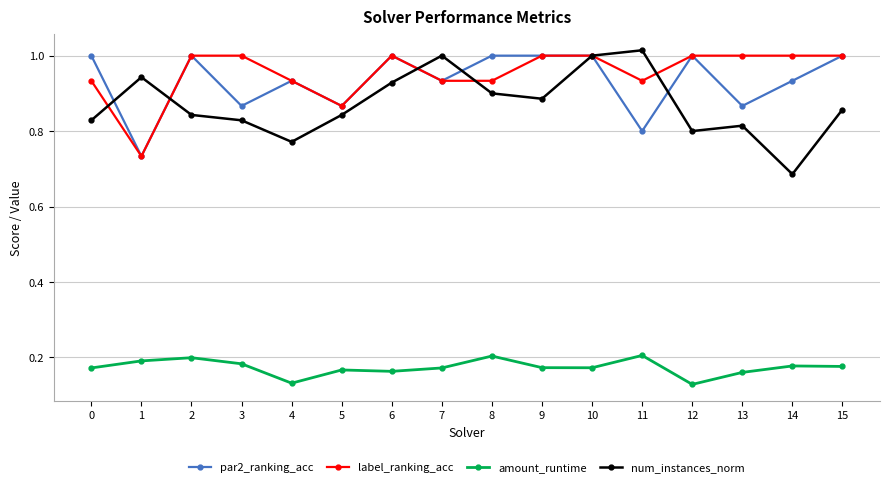

How many par2_ranking_acc values are between 0 and 1?

16